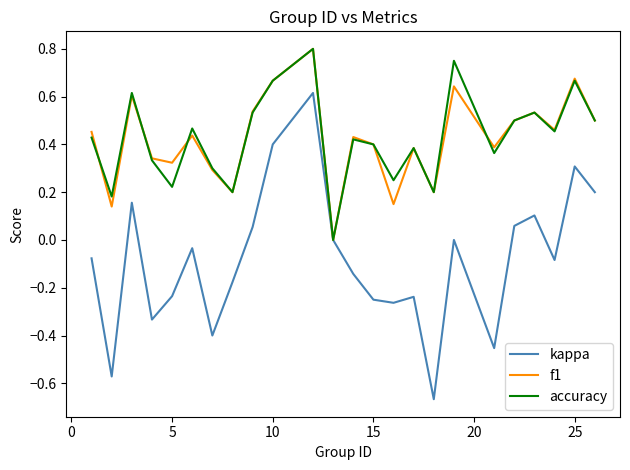

Which series has the largest range (max minus min)?

kappa